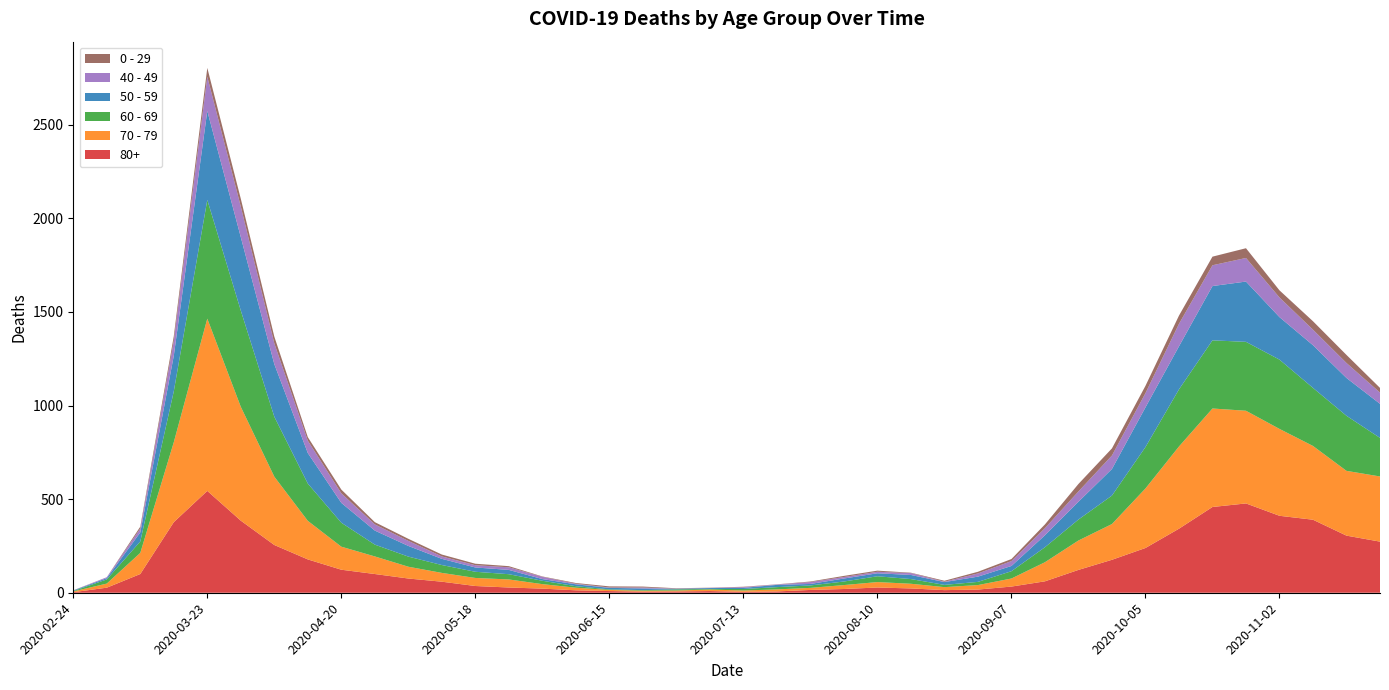

Reading right to left, list all the values displayed in this chart.

80+: 2020-11-23=273	2020-11-16=305	2020-11-09=390	2020-11-02=411	2020-10-26=477	2020-10-19=458	2020-10-12=342	2020-10-05=239	2020-09-28=176	2020-09-21=122	2020-09-14=61	2020-09-07=33	2020-08-31=17	2020-08-24=14	2020-08-17=23	2020-08-10=28	2020-08-03=20	2020-07-27=15	2020-07-20=7	2020-07-13=5	2020-07-06=9	2020-06-29=7	2020-06-22=6	2020-06-15=9	2020-06-08=13	2020-06-01=22	2020-05-25=28	2020-05-18=36	2020-05-11=59	2020-05-04=76	2020-04-27=100	2020-04-20=123	2020-04-13=178	2020-04-06=255	2020-03-30=385	2020-03-23=544	2020-03-16=377	2020-03-09=100	2020-03-02=27	2020-02-24=3
70 - 79: 2020-11-23=348	2020-11-16=346	2020-11-09=394	2020-11-02=464	2020-10-26=495	2020-10-19=526	2020-10-12=439	2020-10-05=318	2020-09-28=191	2020-09-21=157	2020-09-14=102	2020-09-07=43	2020-08-31=24	2020-08-24=16	2020-08-17=25	2020-08-10=29	2020-08-03=21	2020-07-27=11	2020-07-20=11	2020-07-13=7	2020-07-06=8	2020-06-29=5	2020-06-22=5	2020-06-15=6	2020-06-08=14	2020-06-01=24	2020-05-25=43	2020-05-18=43	2020-05-11=47	2020-05-04=63	2020-04-27=94	2020-04-20=123	2020-04-13=206	2020-04-06=365	2020-03-30=608	2020-03-23=920	2020-03-16=427	2020-03-09=113	2020-03-02=22	2020-02-24=4
60 - 69: 2020-11-23=206	2020-11-16=294	2020-11-09=310	2020-11-02=370	2020-10-26=368	2020-10-19=364	2020-10-12=305	2020-10-05=221	2020-09-28=152	2020-09-21=112	2020-09-14=80	2020-09-07=39	2020-08-31=17	2020-08-24=12	2020-08-17=25	2020-08-10=31	2020-08-03=19	2020-07-27=13	2020-07-20=12	2020-07-13=8	2020-07-06=3	2020-06-29=6	2020-06-22=3	2020-06-15=3	2020-06-08=8	2020-06-01=18	2020-05-25=28	2020-05-18=33	2020-05-11=42	2020-05-04=54	2020-04-27=63	2020-04-20=128	2020-04-13=199	2020-04-06=320	2020-03-30=514	2020-03-23=634	2020-03-16=272	2020-03-09=61	2020-03-02=22	2020-02-24=2
50 - 59: 2020-11-23=182	2020-11-16=202	2020-11-09=228	2020-11-02=227	2020-10-26=322	2020-10-19=290	2020-10-12=230	2020-10-05=212	2020-09-28=142	2020-09-21=95	2020-09-14=64	2020-09-07=28	2020-08-31=28	2020-08-24=15	2020-08-17=22	2020-08-10=16	2020-08-03=16	2020-07-27=8	2020-07-20=12	2020-07-13=6	2020-07-06=5	2020-06-29=3	2020-06-22=9	2020-06-15=8	2020-06-08=10	2020-06-01=9	2020-05-25=23	2020-05-18=23	2020-05-11=33	2020-05-04=57	2020-04-27=75	2020-04-20=106	2020-04-13=163	2020-04-06=281	2020-03-30=392	2020-03-23=475	2020-03-16=190	2020-03-09=48	2020-03-02=7	2020-02-24=3
40 - 49: 2020-11-23=60	2020-11-16=80	2020-11-09=83	2020-11-02=105	2020-10-26=126	2020-10-19=111	2020-10-12=120	2020-10-05=76	2020-09-28=72	2020-09-21=55	2020-09-14=38	2020-09-07=26	2020-08-31=17	2020-08-24=2	2020-08-17=10	2020-08-10=8	2020-08-03=8	2020-07-27=10	2020-07-20=2	2020-07-13=4	2020-07-06=1	2020-06-29=1	2020-06-22=5	2020-06-15=2	2020-06-08=3	2020-06-01=12	2020-05-25=14	2020-05-18=12	2020-05-11=13	2020-05-04=27	2020-04-27=33	2020-04-20=51	2020-04-13=66	2020-04-06=111	2020-03-30=163	2020-03-23=183	2020-03-16=79	2020-03-09=21	2020-03-02=5	2020-02-24=0
0 - 29: 2020-11-23=25	2020-11-16=43	2020-11-09=45	2020-11-02=38	2020-10-26=52	2020-10-19=46	2020-10-12=44	2020-10-05=39	2020-09-28=38	2020-09-21=40	2020-09-14=20	2020-09-07=11	2020-08-31=9	2020-08-24=5	2020-08-17=2	2020-08-10=6	2020-08-03=6	2020-07-27=3	2020-07-20=1	2020-07-13=2	2020-07-06=1	2020-06-29=2	2020-06-22=5	2020-06-15=6	2020-06-08=4	2020-06-01=2	2020-05-25=6	2020-05-18=8	2020-05-11=10	2020-05-04=11	2020-04-27=12	2020-04-20=20	2020-04-13=19	2020-04-06=36	2020-03-30=42	2020-03-23=47	2020-03-16=25	2020-03-09=10	2020-03-02=0	2020-02-24=1